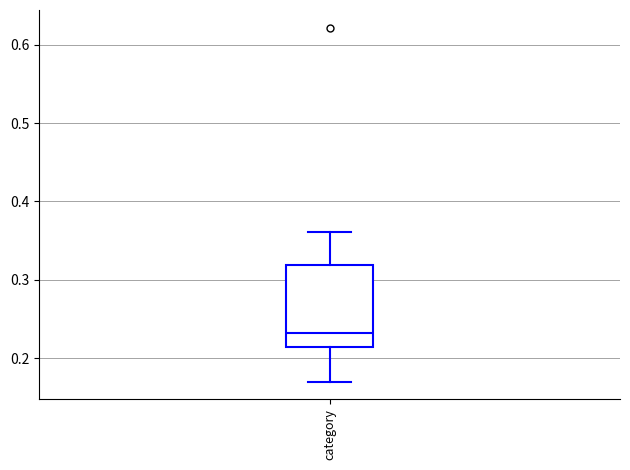

Transcribe this box plot: give where the median line is, the range the box spans, and where the two whiskers end, as read against the y-axis. The values are not printed on the chart, so give them approximately, as read against the axis.

median 0.23, box 0.21 to 0.32, whiskers 0.17 to 0.36